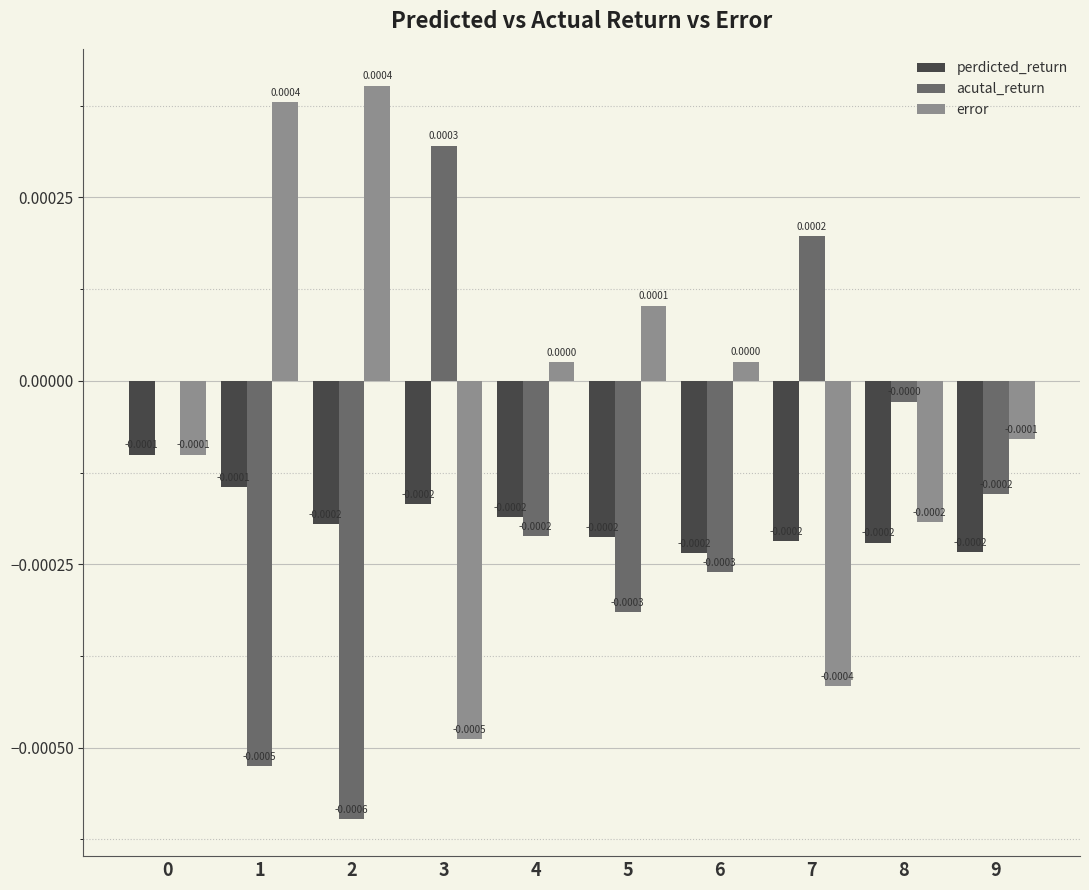

What are all the series names shown in the legend?

perdicted_return, acutal_return, error